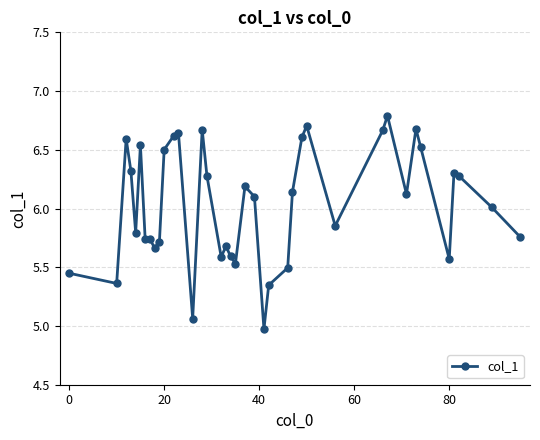

What is the maximum value shown in the chart?

6.8